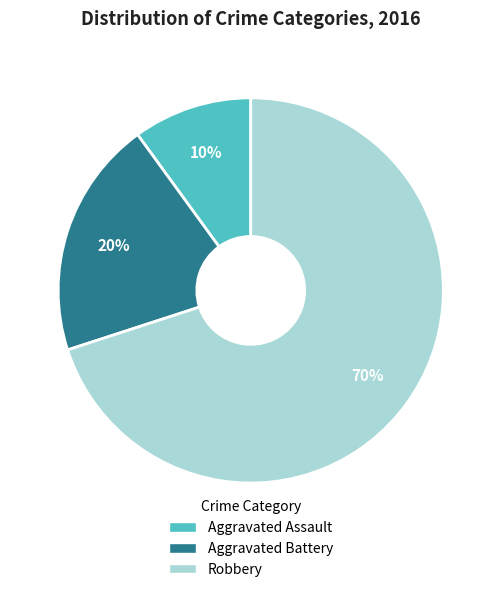

Count the number of slices in the pie.

3